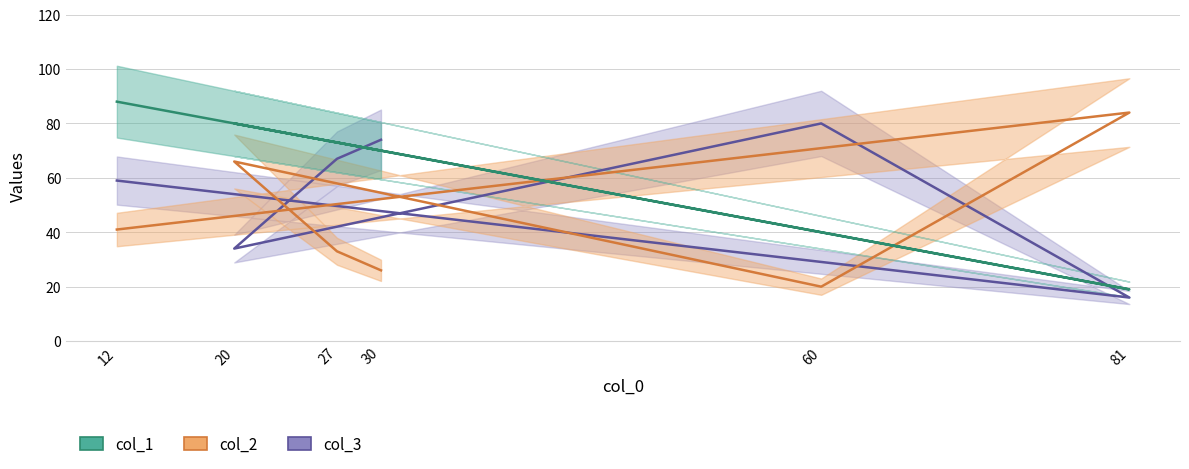

What position from the right is 20?

3